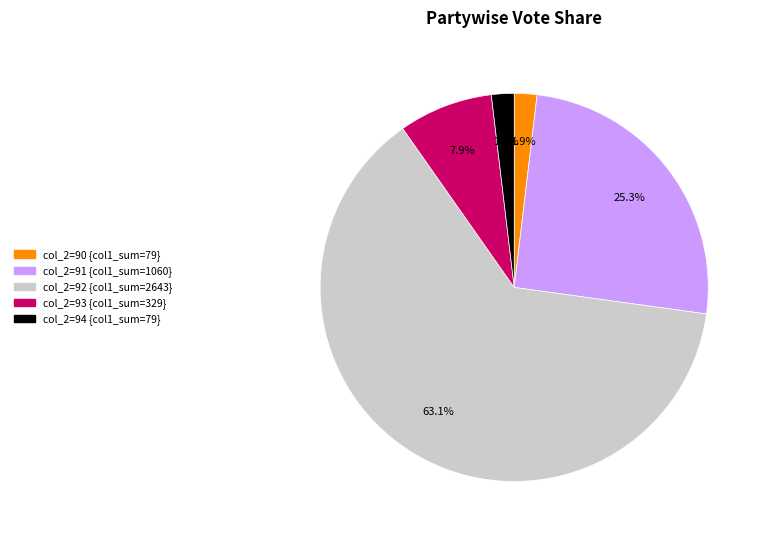

What is the largest slice in the pie chart?

col_2=92 {col1_sum=2643}